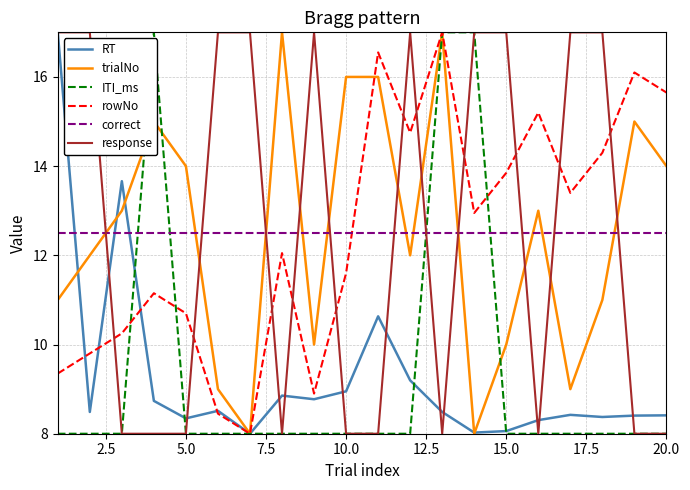

In RT, how many points are higher than both neighbors (excluding endpoints)?

5